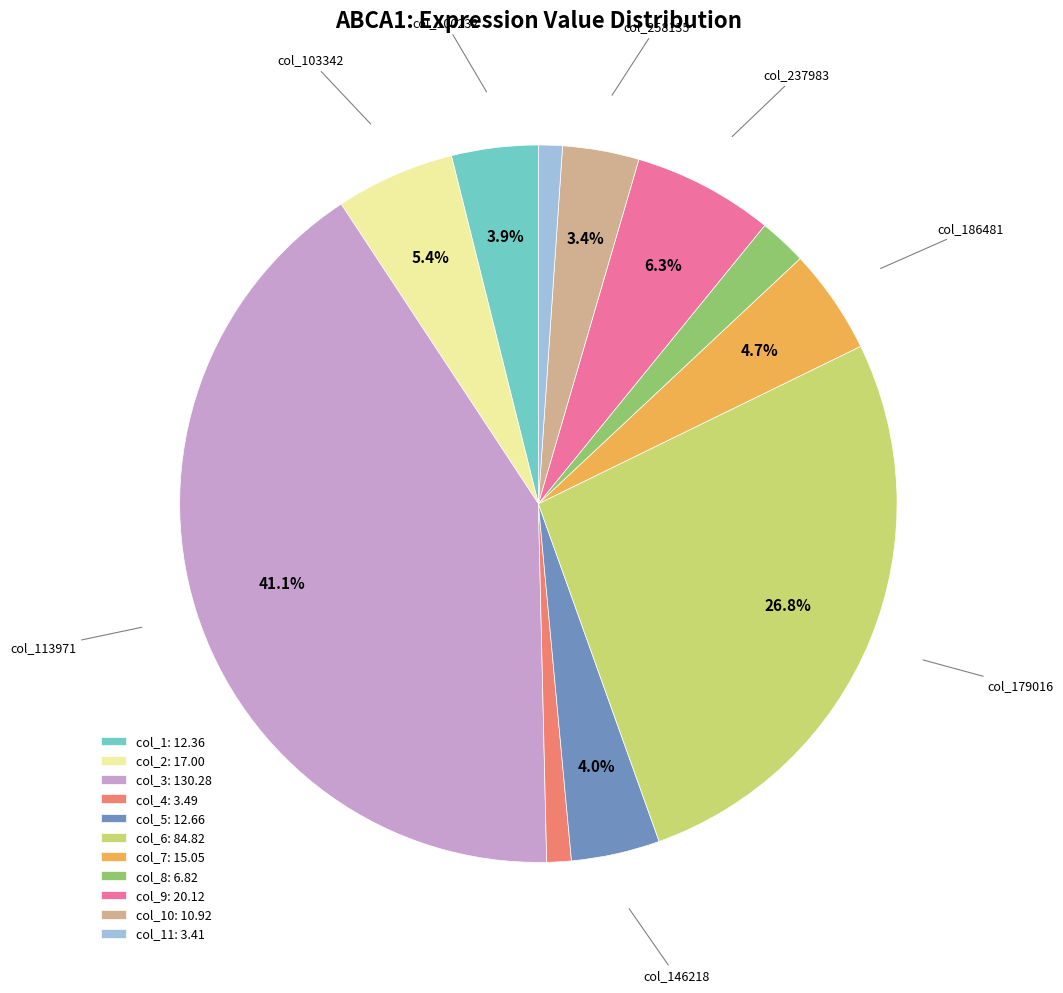

What is the ratio of the value at col_11: 3.41 to the value at col_8: 6.82?

0.5